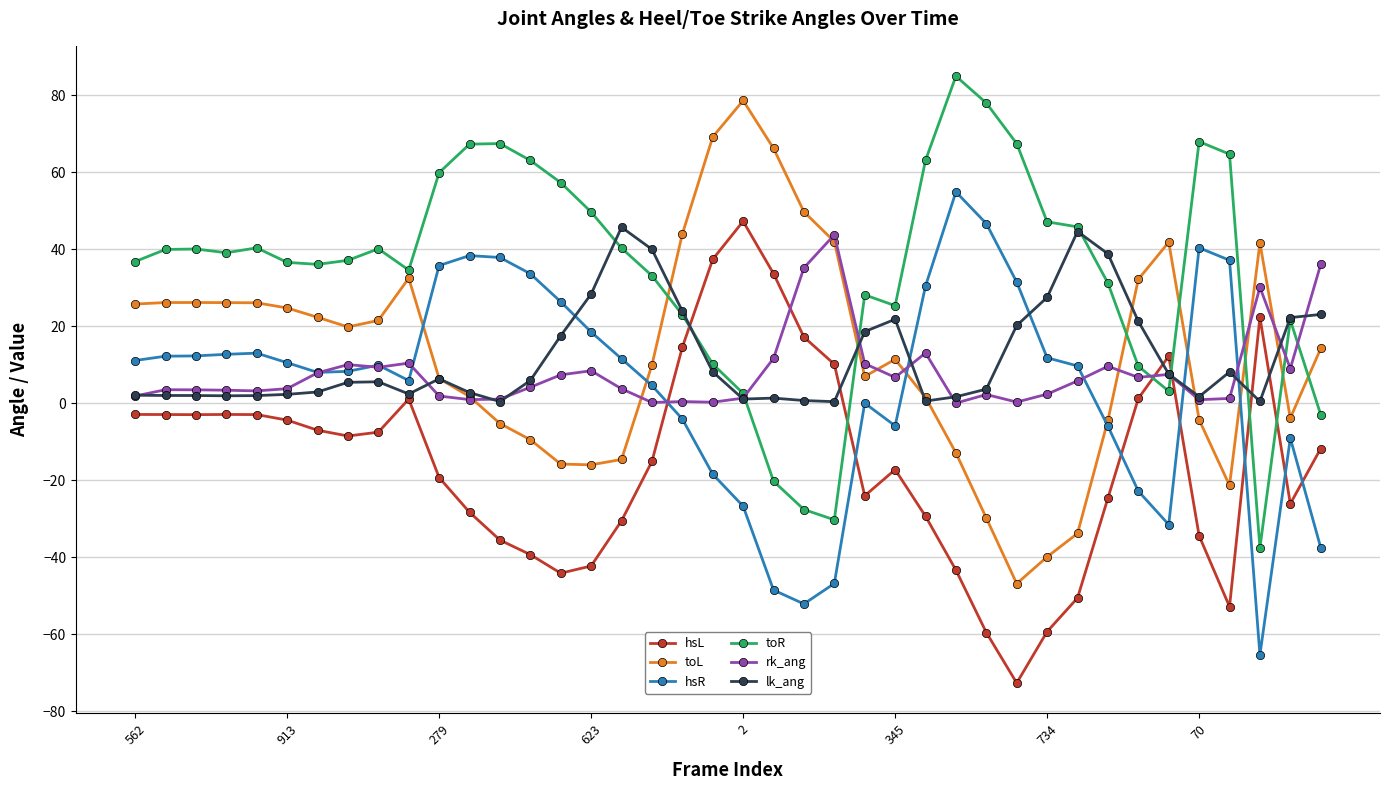

What is the smallest value displayed?

-72.7